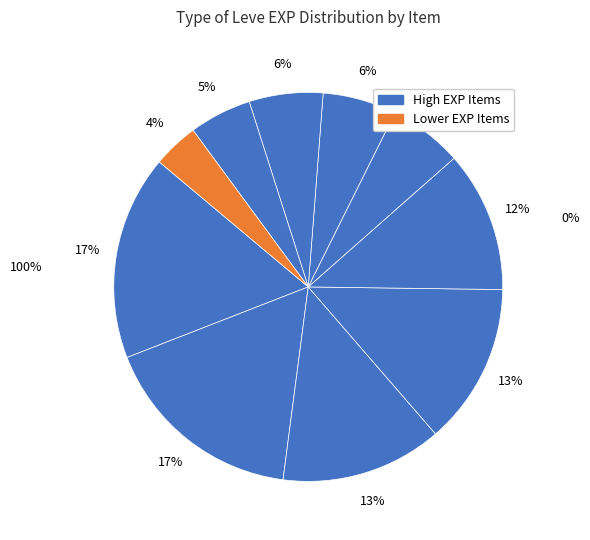

Is there a majority slice in this chart?

No